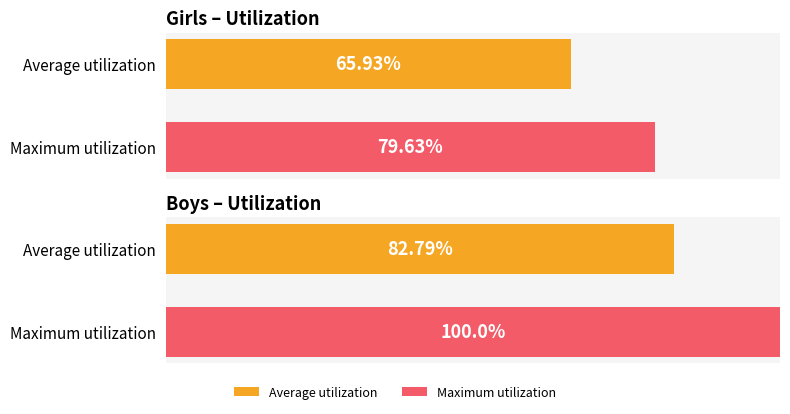

How many series are shown in this chart?

2